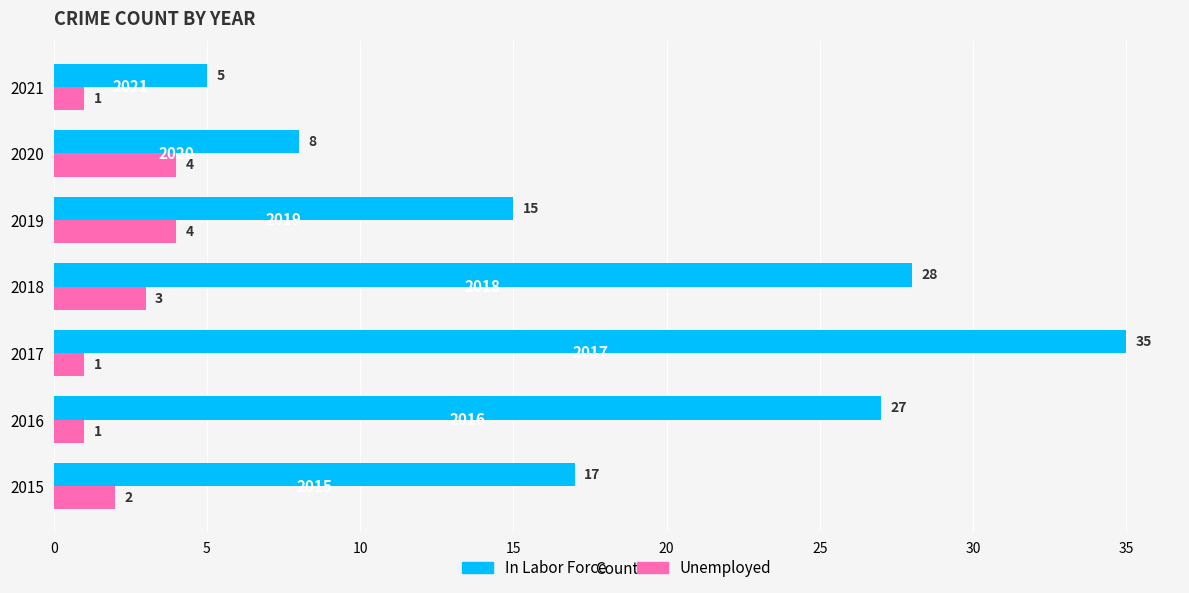

Count the number of categories in the chart.

7